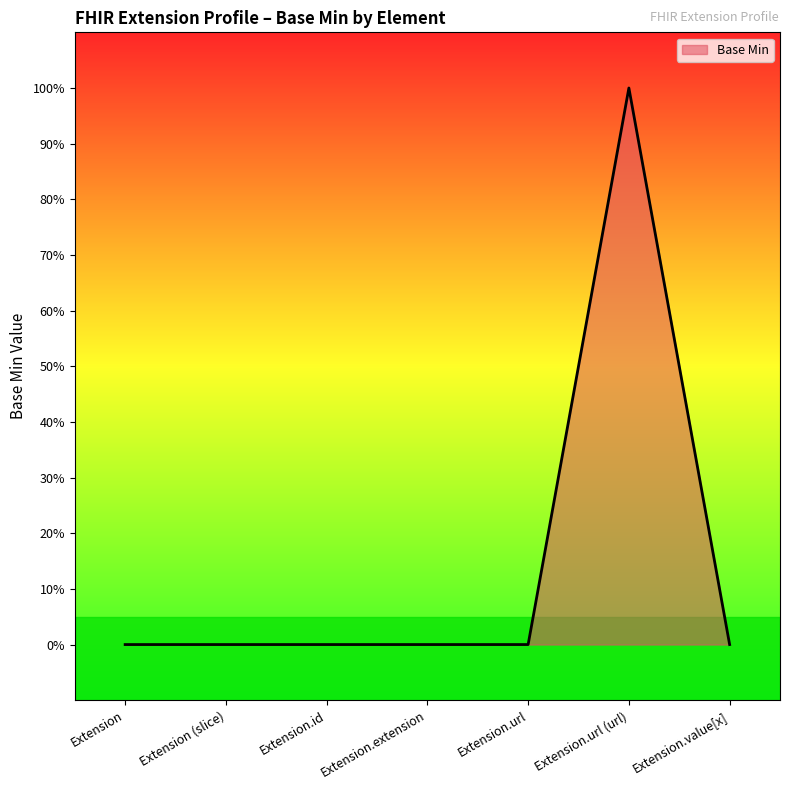

At which category does the data reach its first local peak?

Extension.url (url)